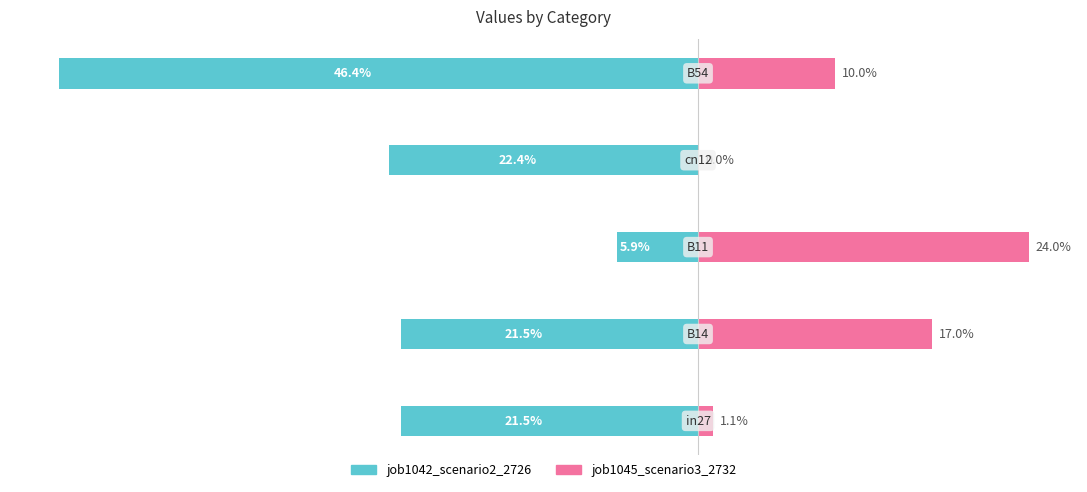

Count the number of data series in this chart.

2